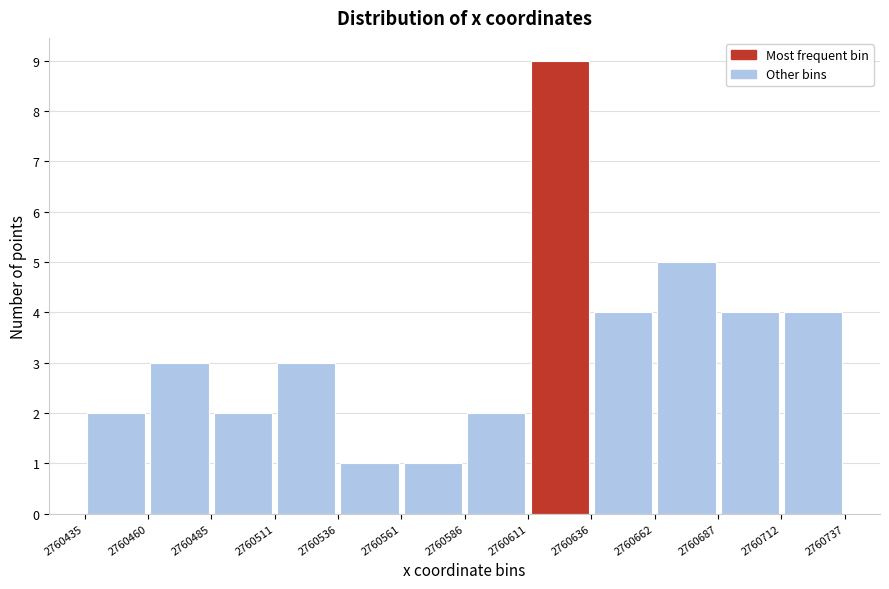

Which range on the x-axis has the tallest bar?

2760611 to 2760636